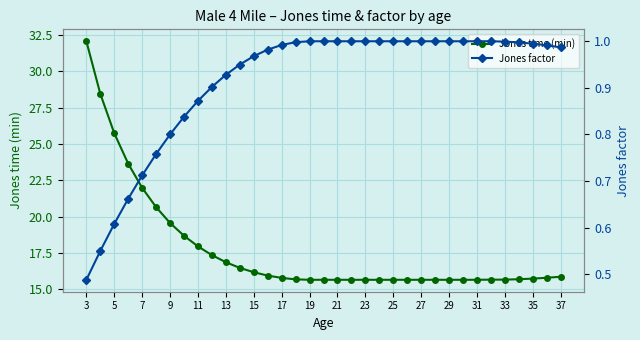

What is the lowest value of the Jones time (min) series?

15.7